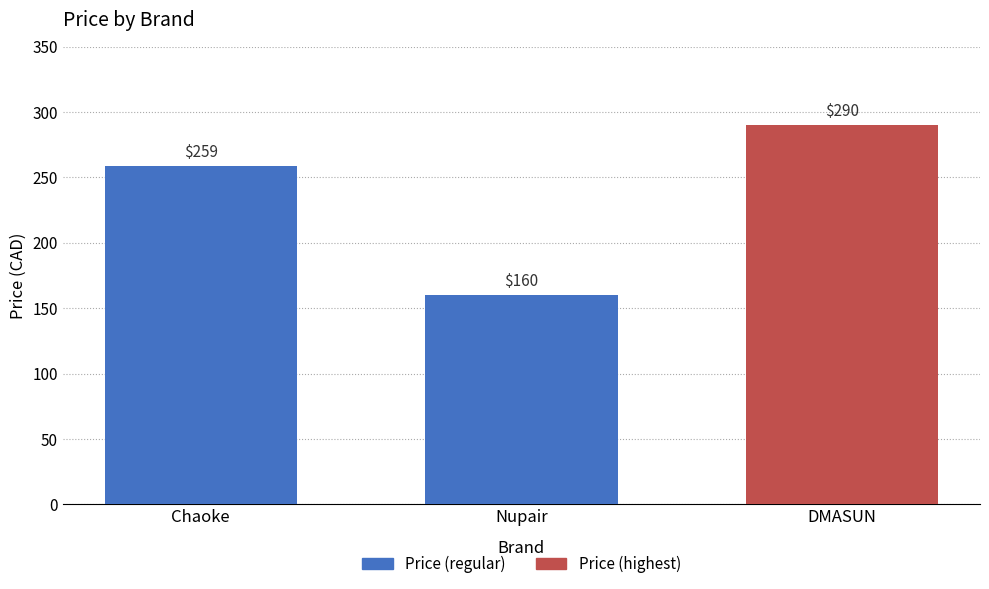

How many values are between 160 and 290?

3